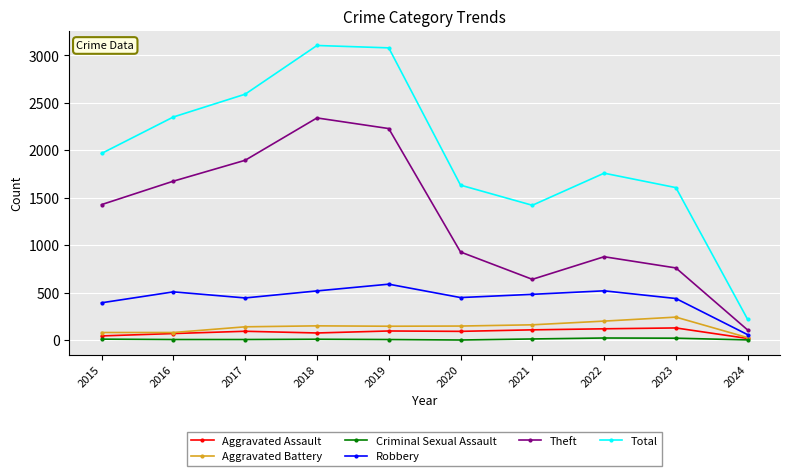

True or false: Robbery and Criminal Sexual Assault intersect in this chart.

False